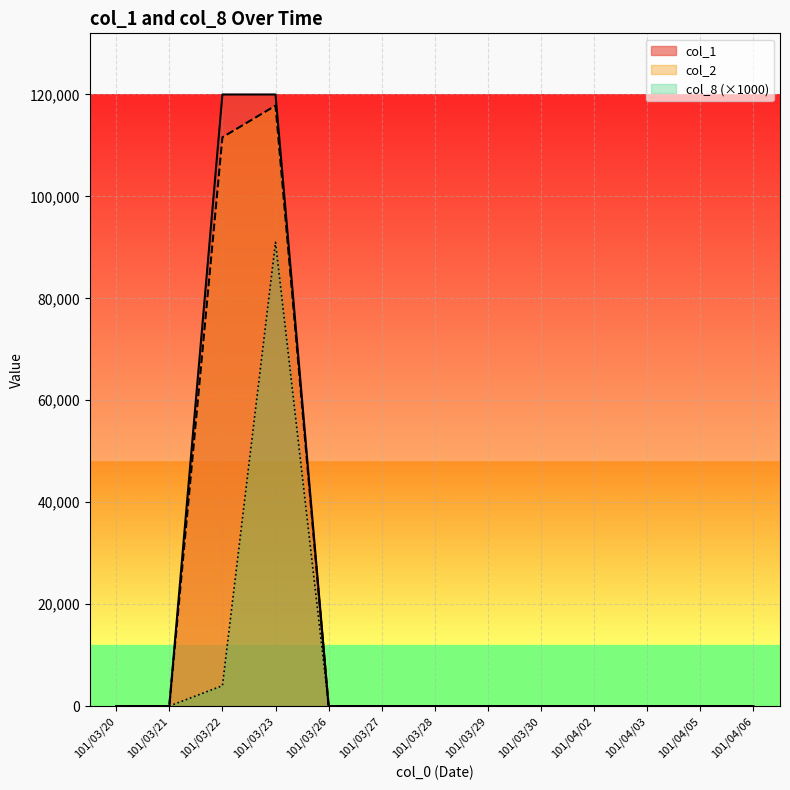

Rank the series at 101/03/30 from lowest to highest value.

col_1, col_2, col_8 (×1000)